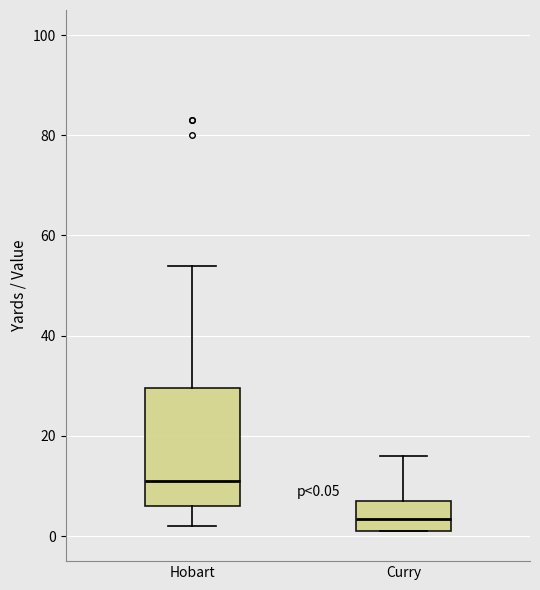

Comparing the boxes themselves (not the whiskers), which one is the tallest?

Hobart